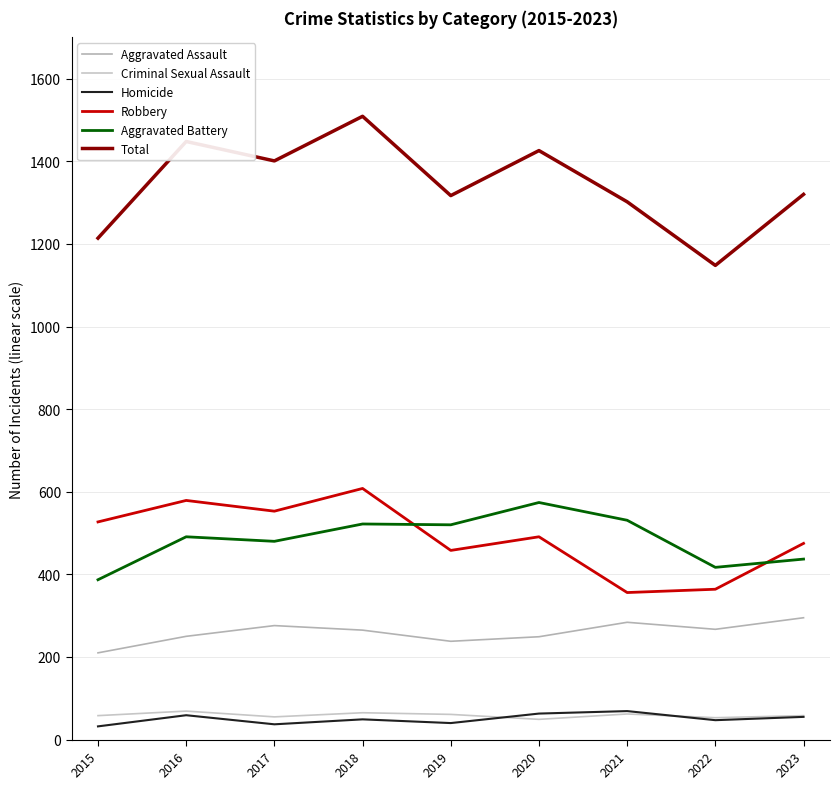

Which series has the largest total across all categories?

Total